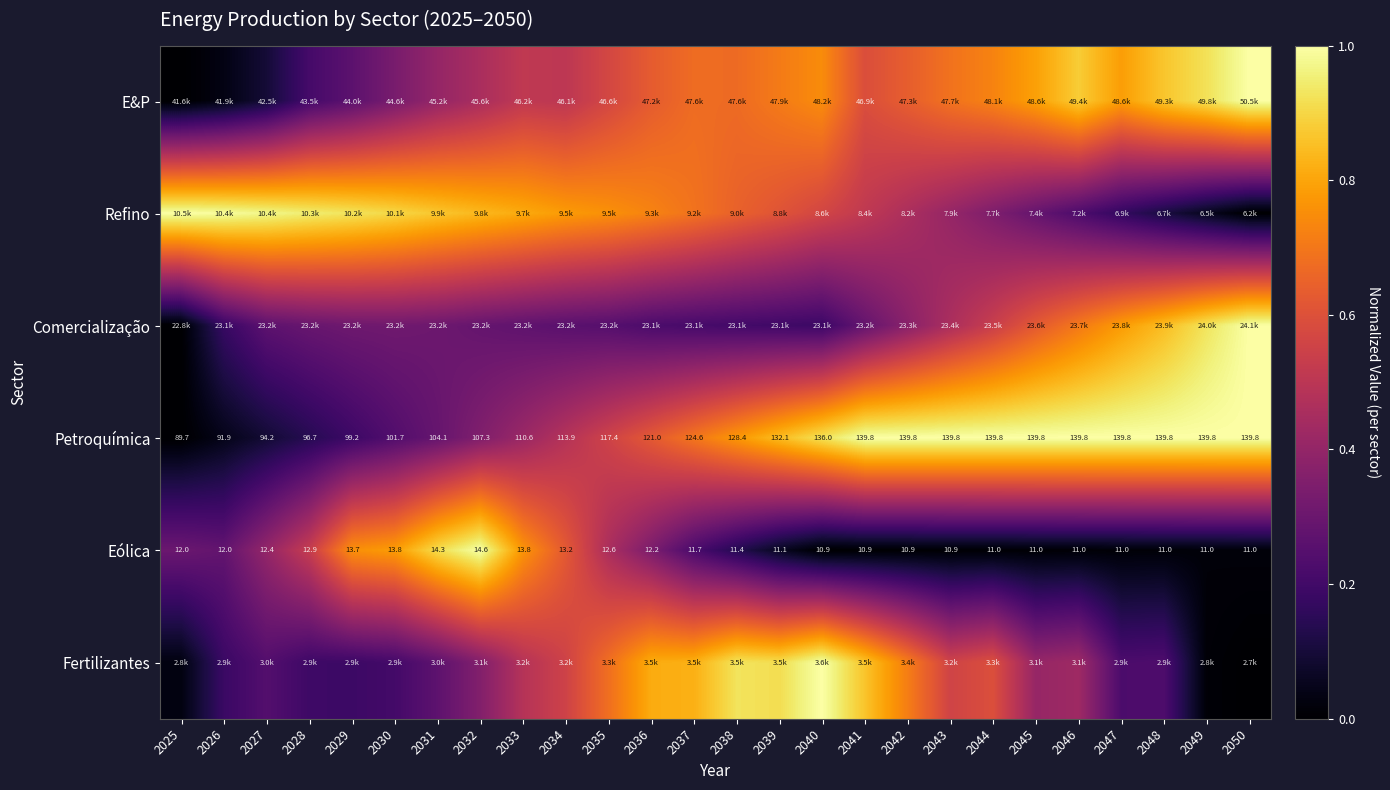

How many values in the Petroquímica series are below 128?

13